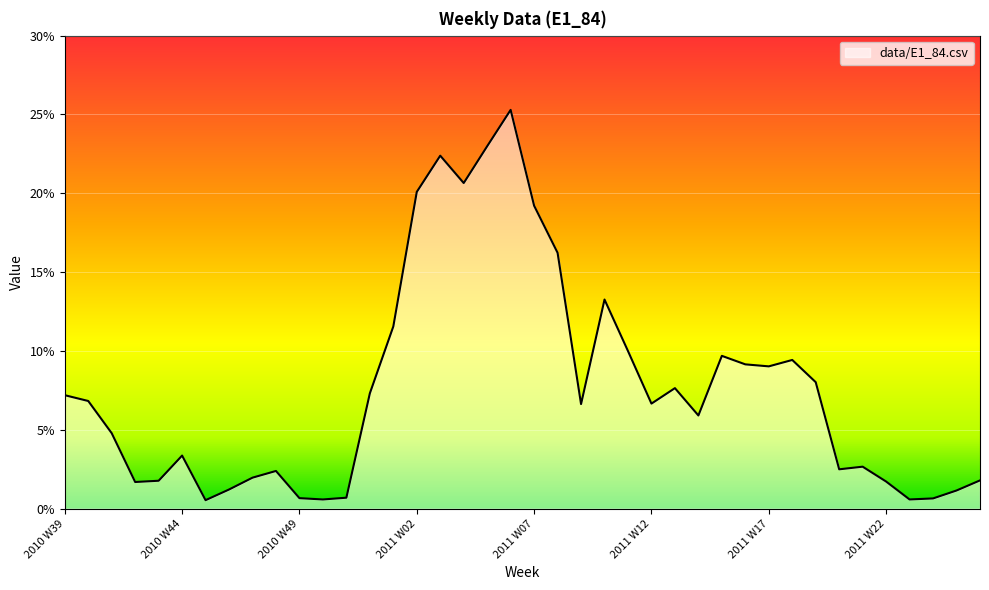

At which category does the chart reach its minimum across all series?

2010 W45